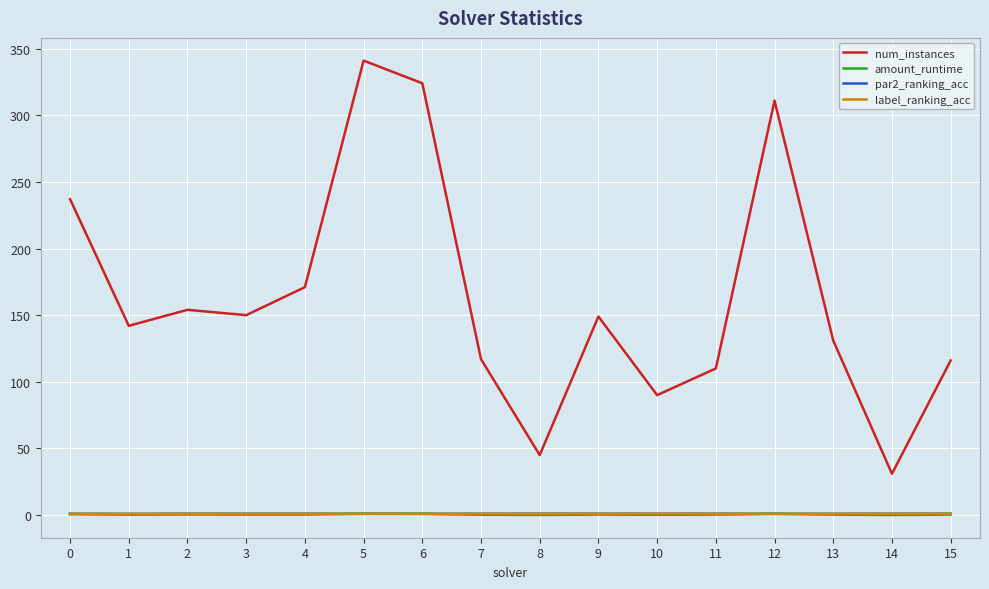

True or false: label_ranking_acc and num_instances intersect in this chart.

False